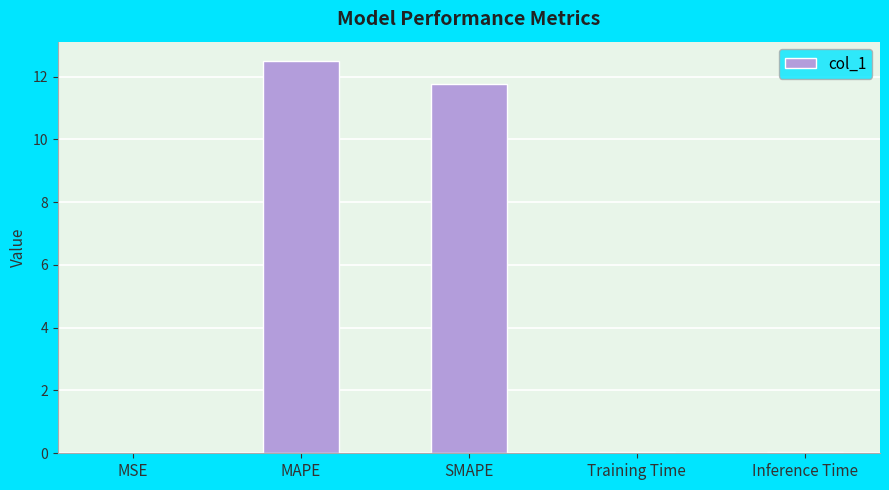

Which has a higher value, SMAPE or MSE?

SMAPE